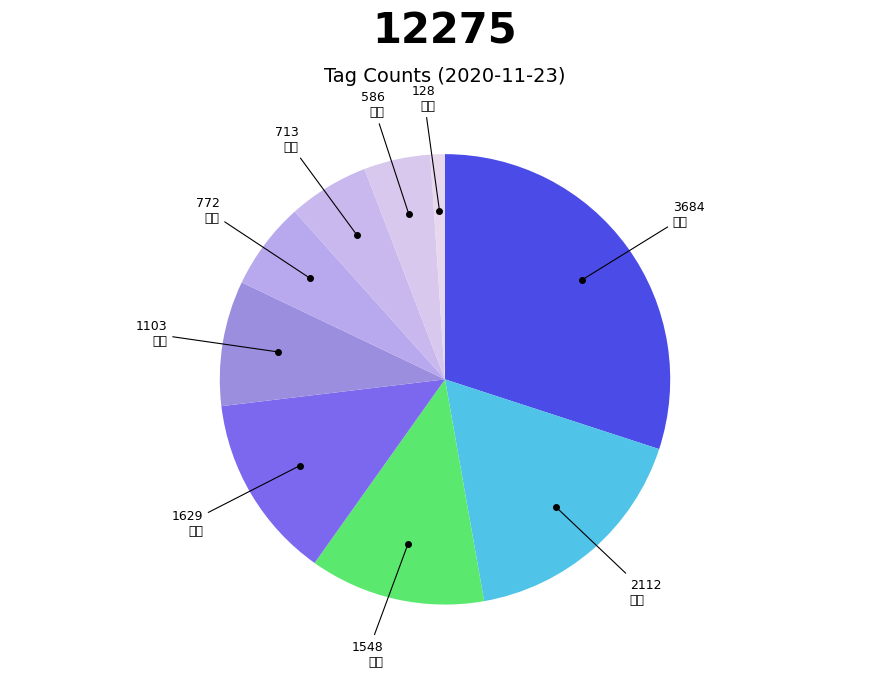

How many segments does this pie chart have?

9